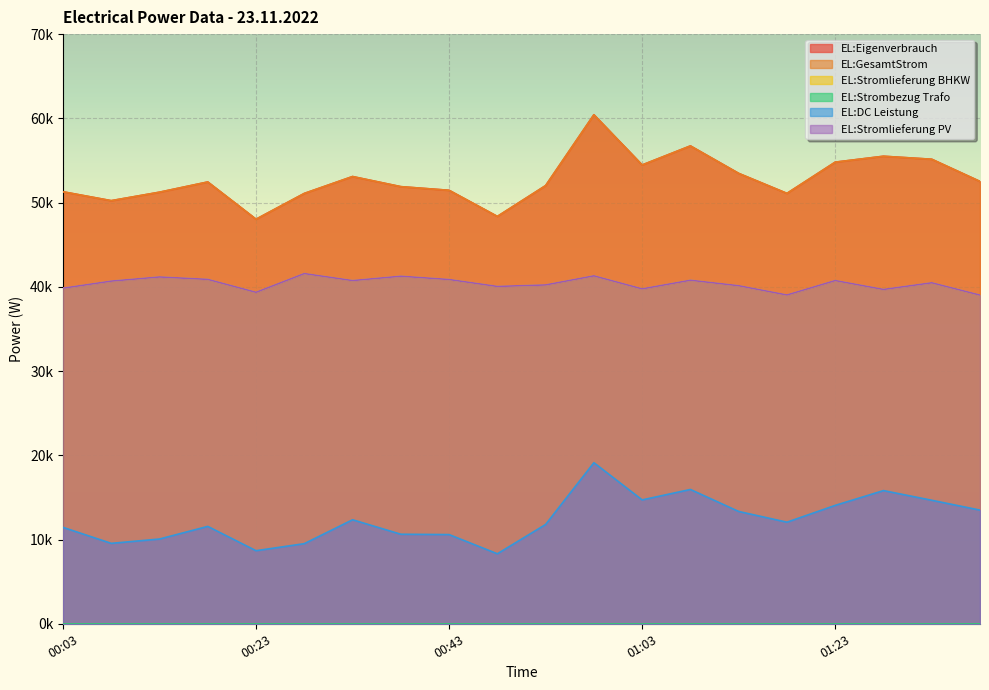

List the series in order of their peak value, lowest first.

EL:DC Leistung, EL:Stromlieferung BHKW, EL:Stromlieferung PV, EL:Eigenverbrauch, EL:GesamtStrom